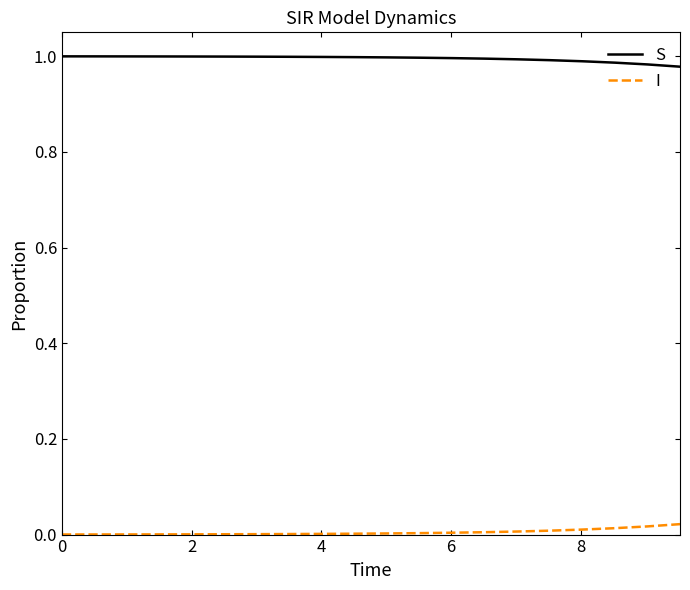

Which series has the largest total across all categories?

S